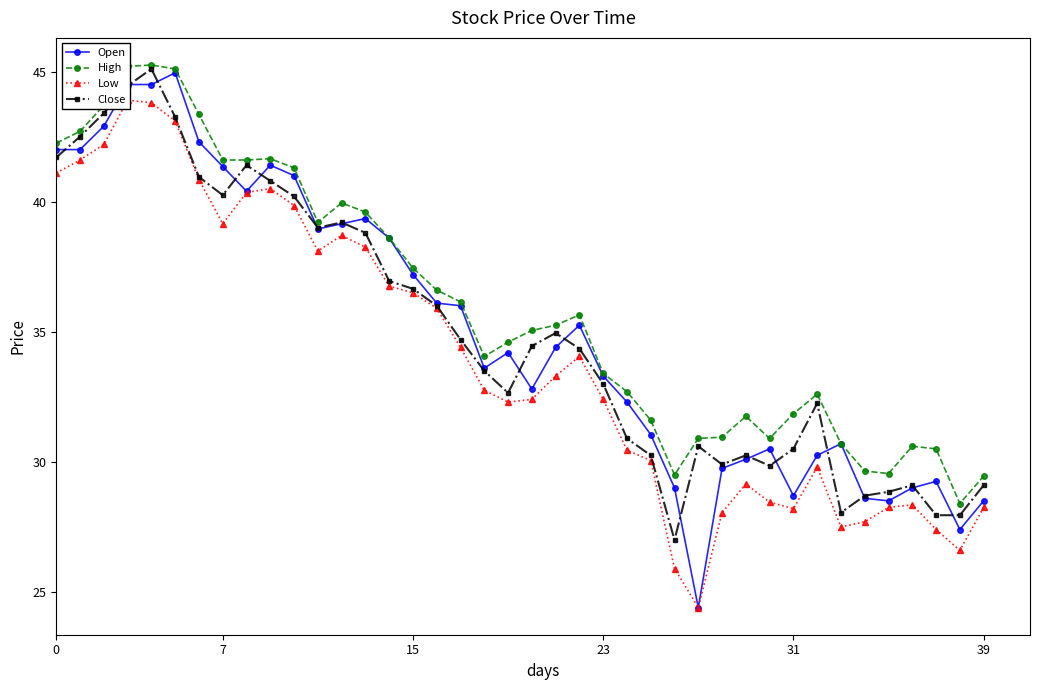

True or false: Low has a value of 9.6 at 20.

False